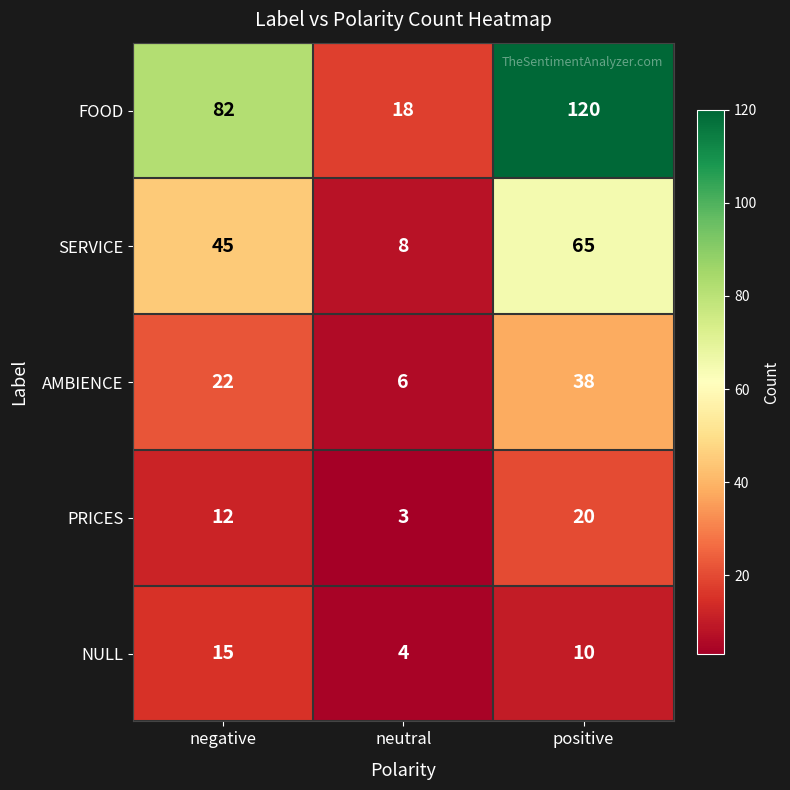

How many data points does each series have?

3